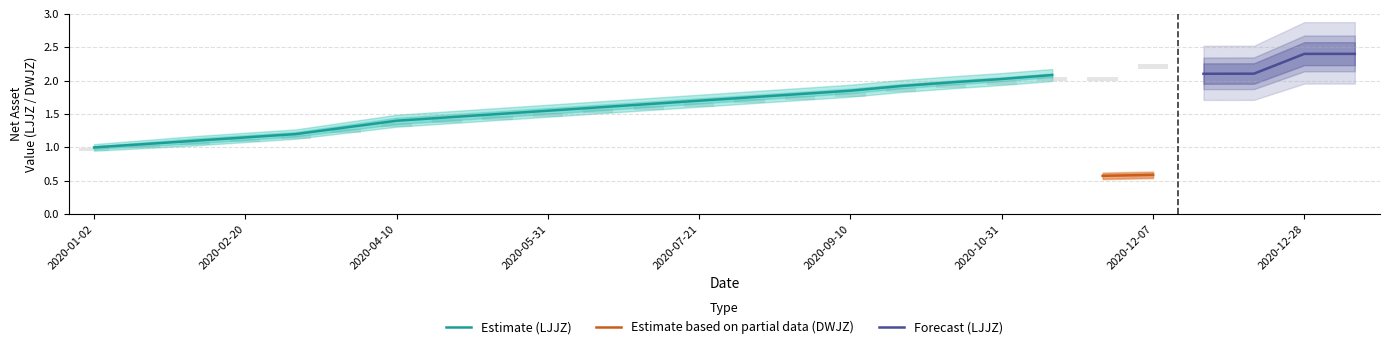

Is it true that LJJZ_upper equals 2.4 at 2020-05-14?

False